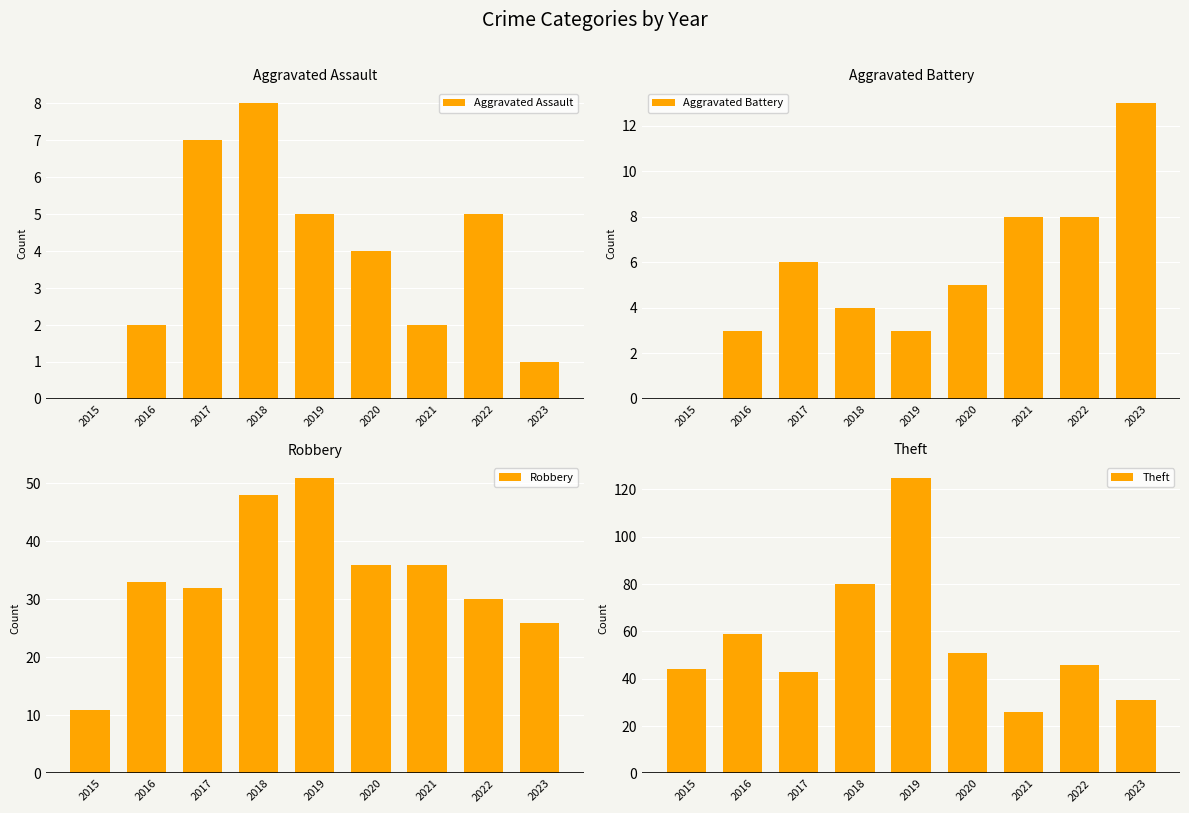

How many groups of bars are there?

9